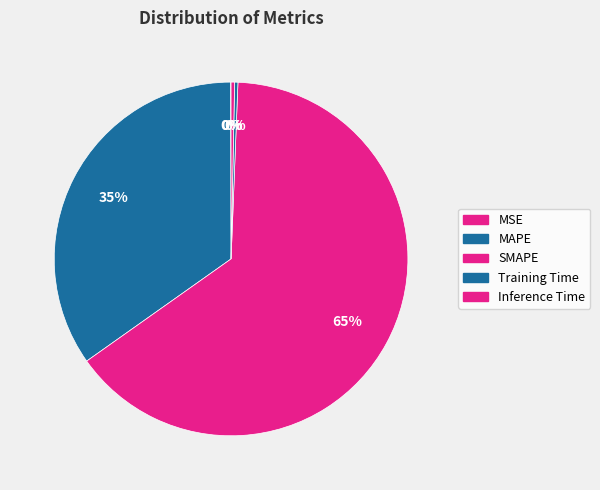

Is SMAPE the majority of the pie?

Yes